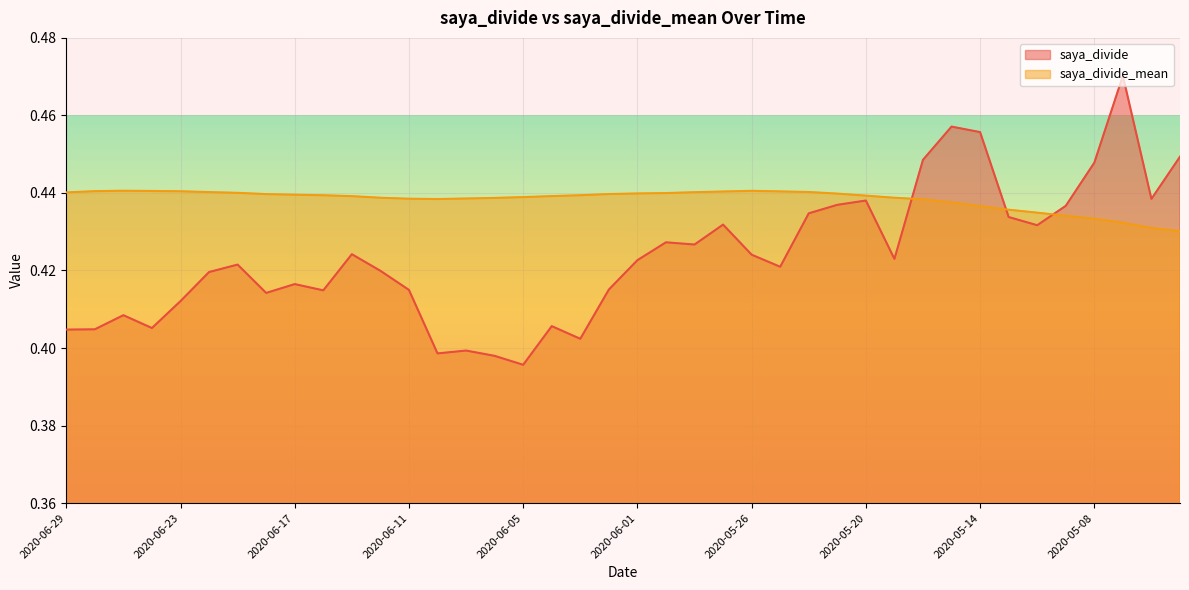

Which series has the largest total across all categories?

saya_divide_mean